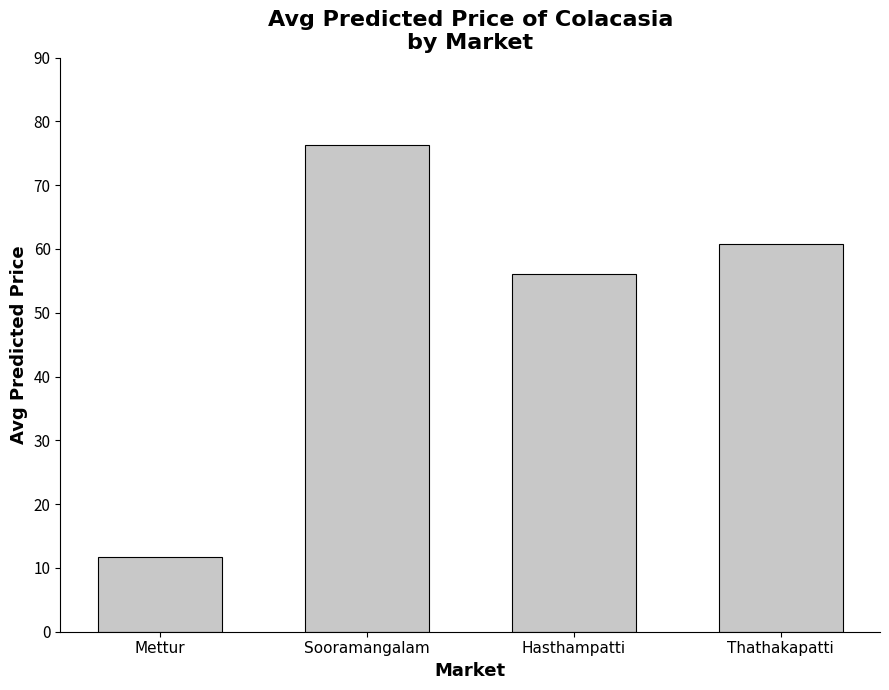

How many series are shown in this chart?

1